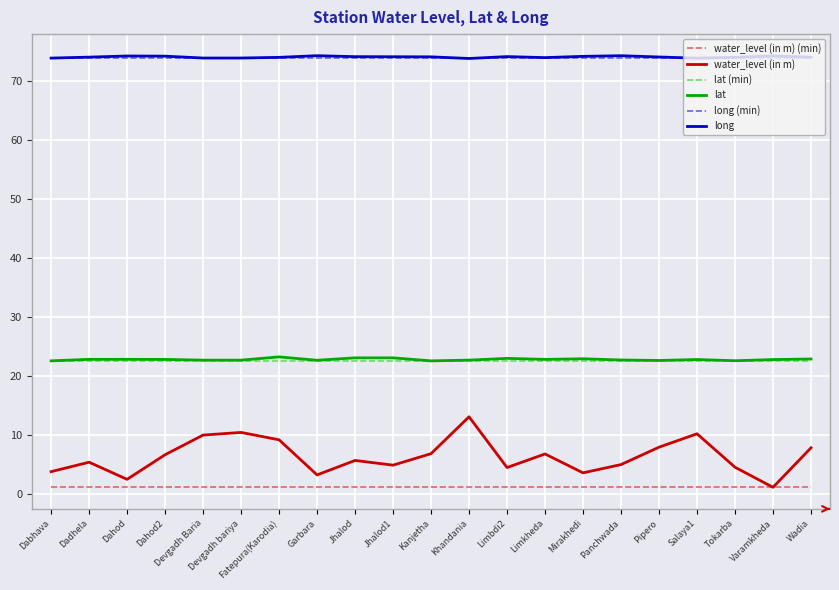

Which series has the largest range (max minus min)?

water_level (in m)